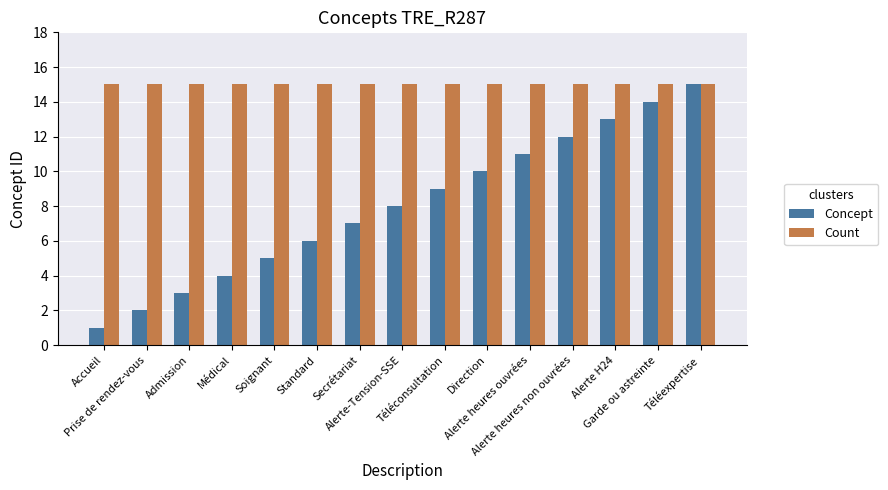

At which label is Concept closest to 8?

Alerte-Tension-SSE